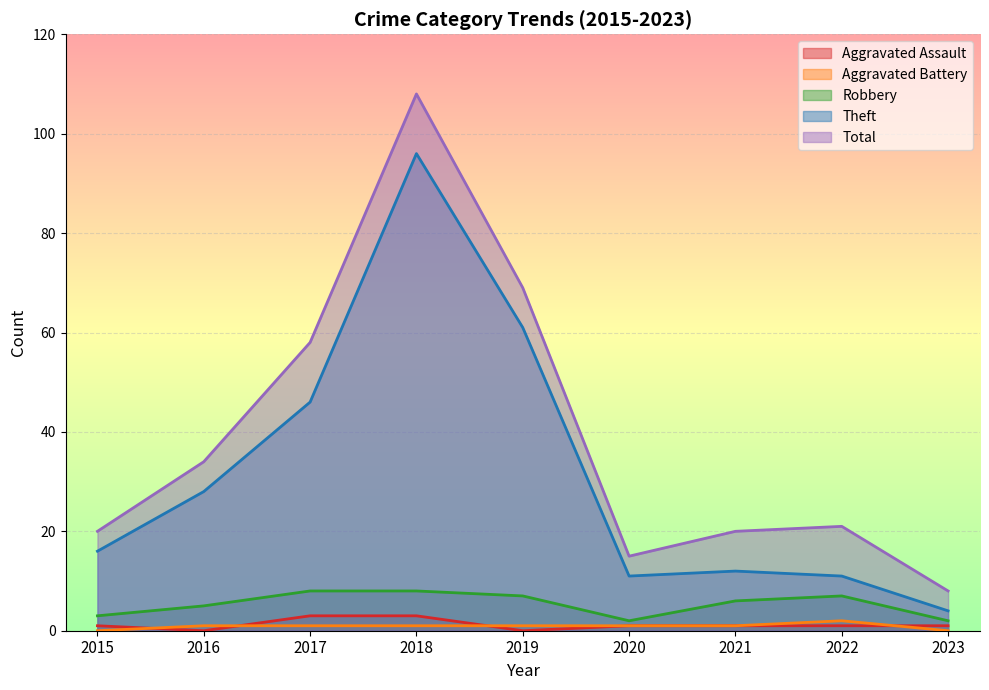

What is the total value across all series at 2016?

68